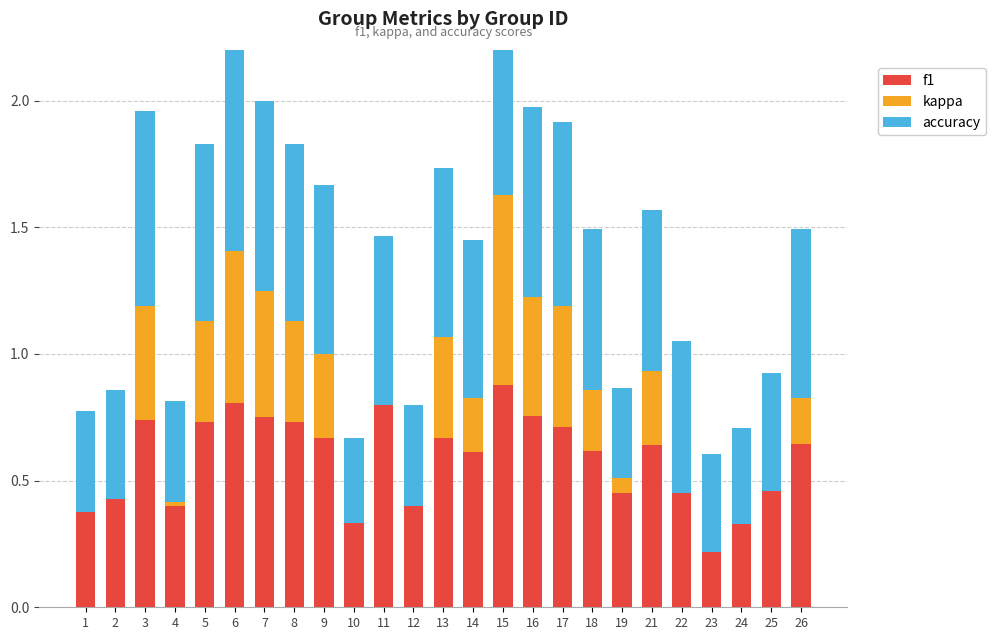

At which category is the sum across all series the highest?

15